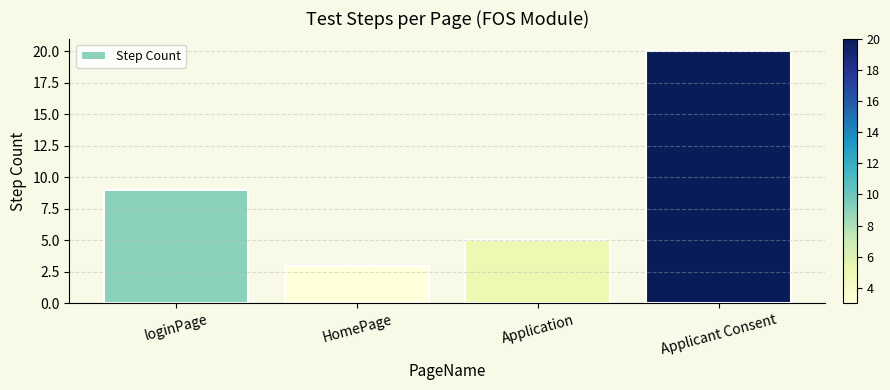

The value at HomePage is 2. True or false?

False